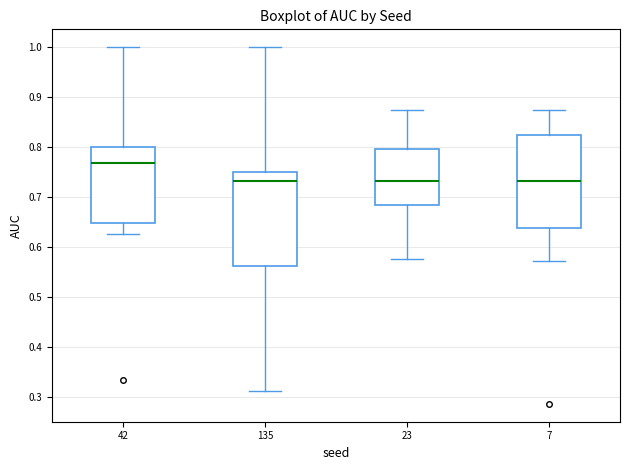

Reading left to right, transcribe this box plot: for each box, give where its median line is, the range the box spans, and where its two whiskers end, as read against the y-axis. The values are not printed on the chart, so give them approximately, as read against the axis.

42: median 0.77, box 0.65 to 0.80, whiskers 0.63 to 1.00
135: median 0.73, box 0.56 to 0.75, whiskers 0.31 to 1.00
23: median 0.73, box 0.68 to 0.80, whiskers 0.58 to 0.88
7: median 0.73, box 0.64 to 0.82, whiskers 0.57 to 0.88